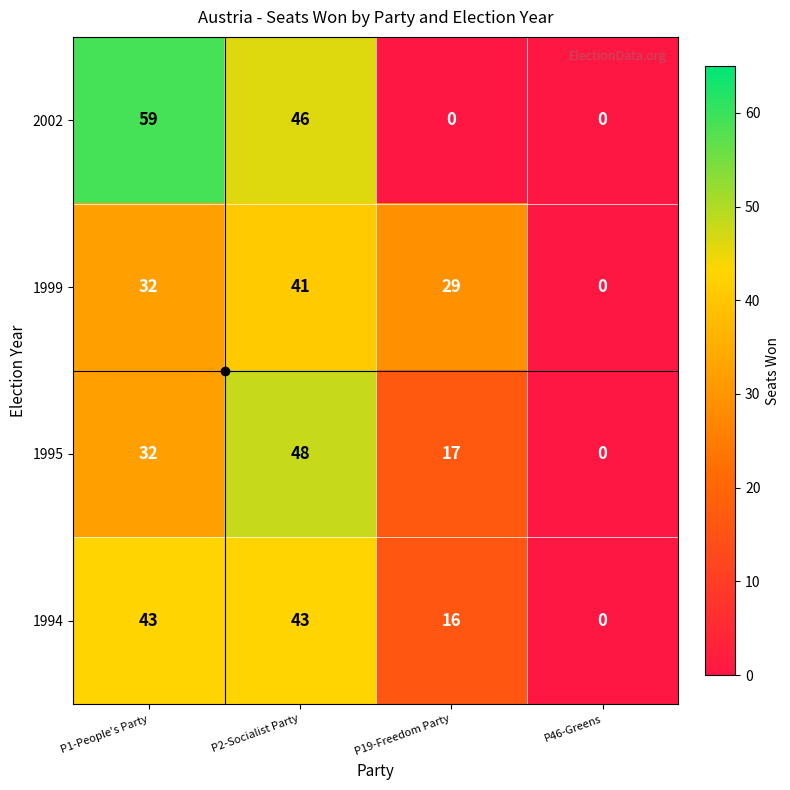

At which label is 2002 closest to 29?

P2-Socialist Party